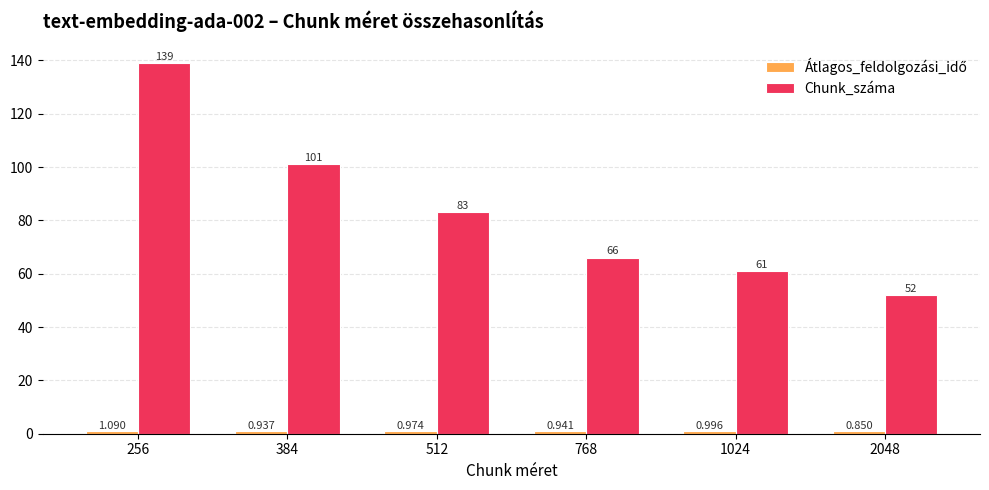

Which series has the largest total across all categories?

Chunk_száma